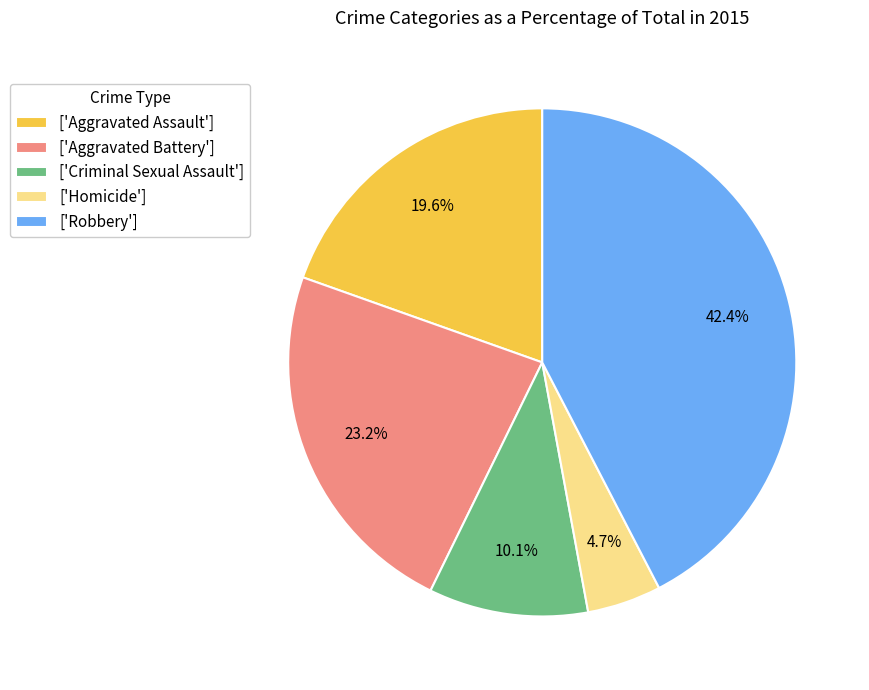

Between ['Criminal Sexual Assault'] and ['Robbery'], which is larger?

['Robbery']